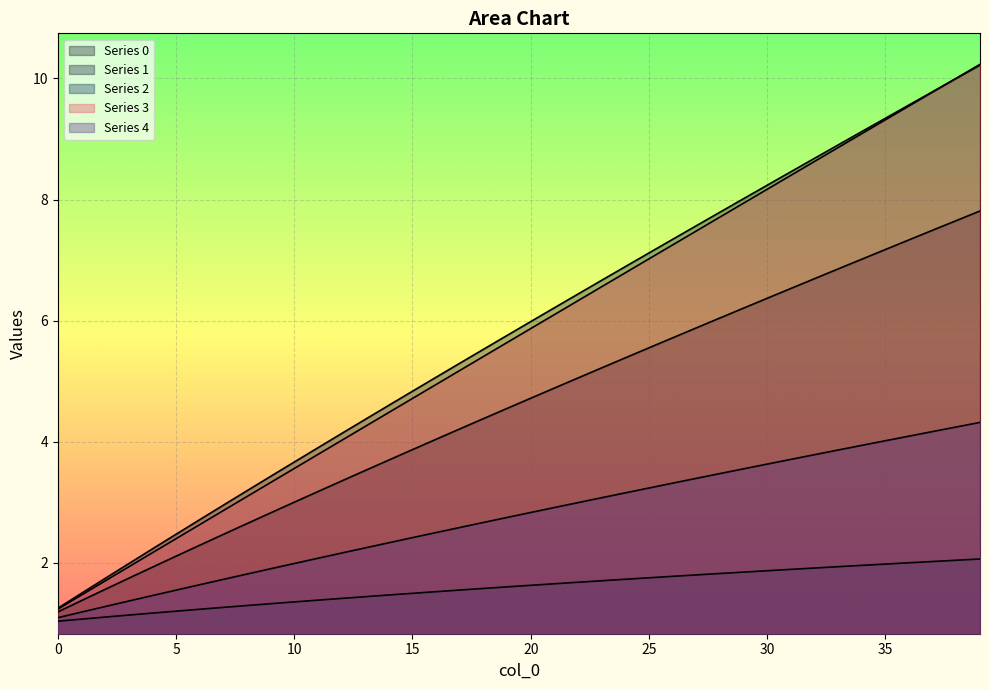

True or false: 3 and 4 intersect in this chart.

False